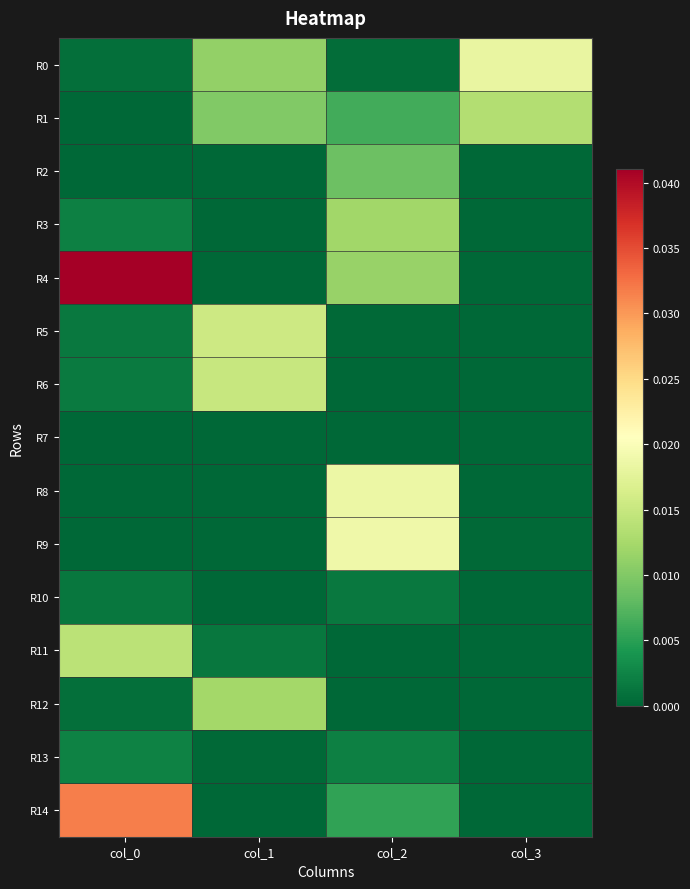

What is the total value across all series at col_0?

0.1